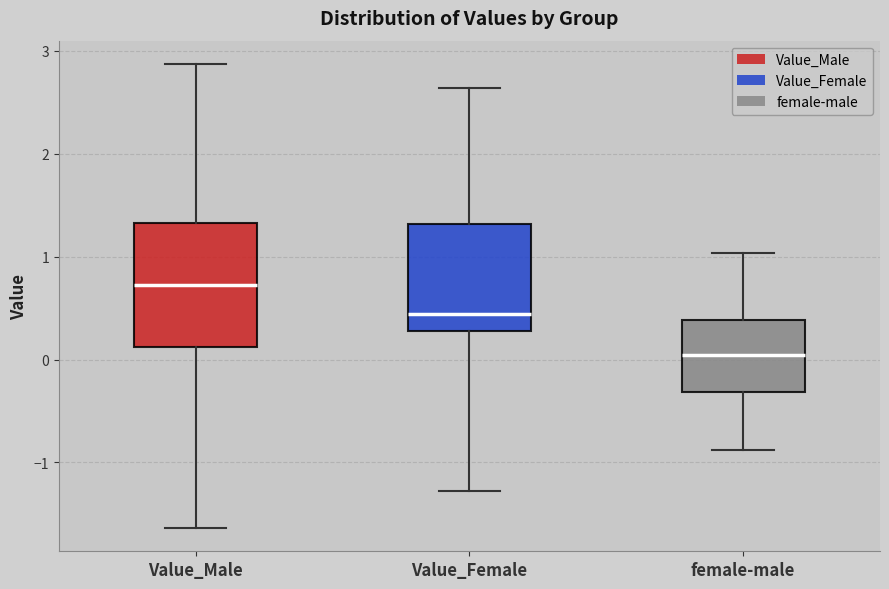

Reading left to right, transcribe this box plot: for each box, give where its median line is, the range the box spans, and where its two whiskers end, as read against the y-axis. The values are not printed on the chart, so give them approximately, as read against the axis.

Value_Male: median 0.7, box 0.1 to 1.3, whiskers -1.6 to 2.9
Value_Female: median 0.4, box 0.3 to 1.3, whiskers -1.3 to 2.6
female-male: median 0.0, box -0.3 to 0.4, whiskers -0.9 to 1.0